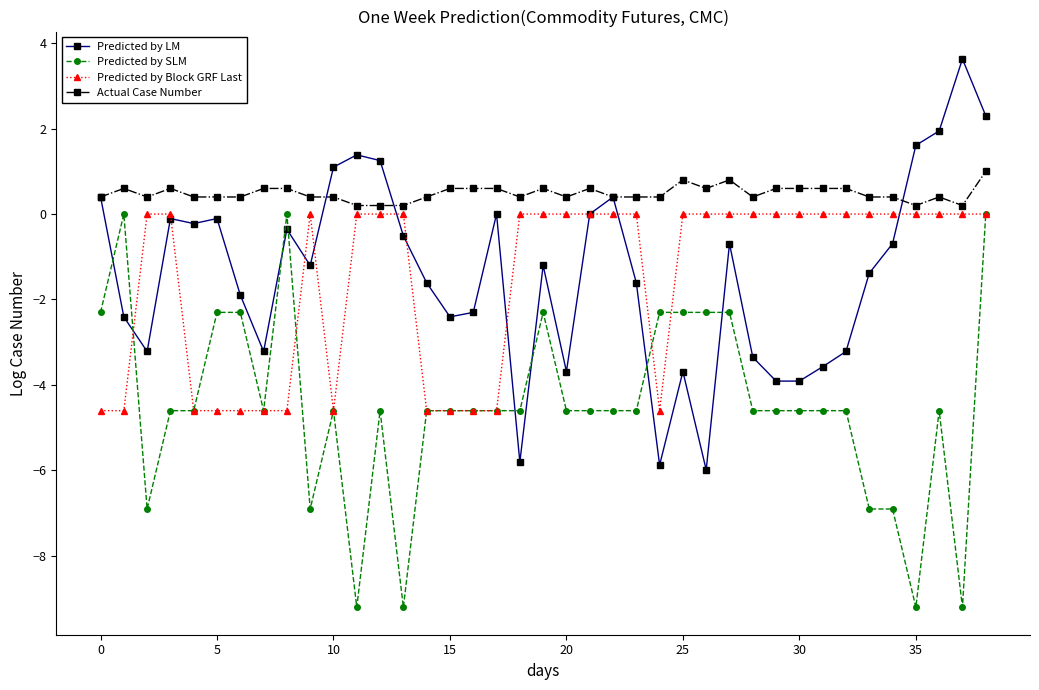

How many values in the Predicted by SLM series exceed -4?

11